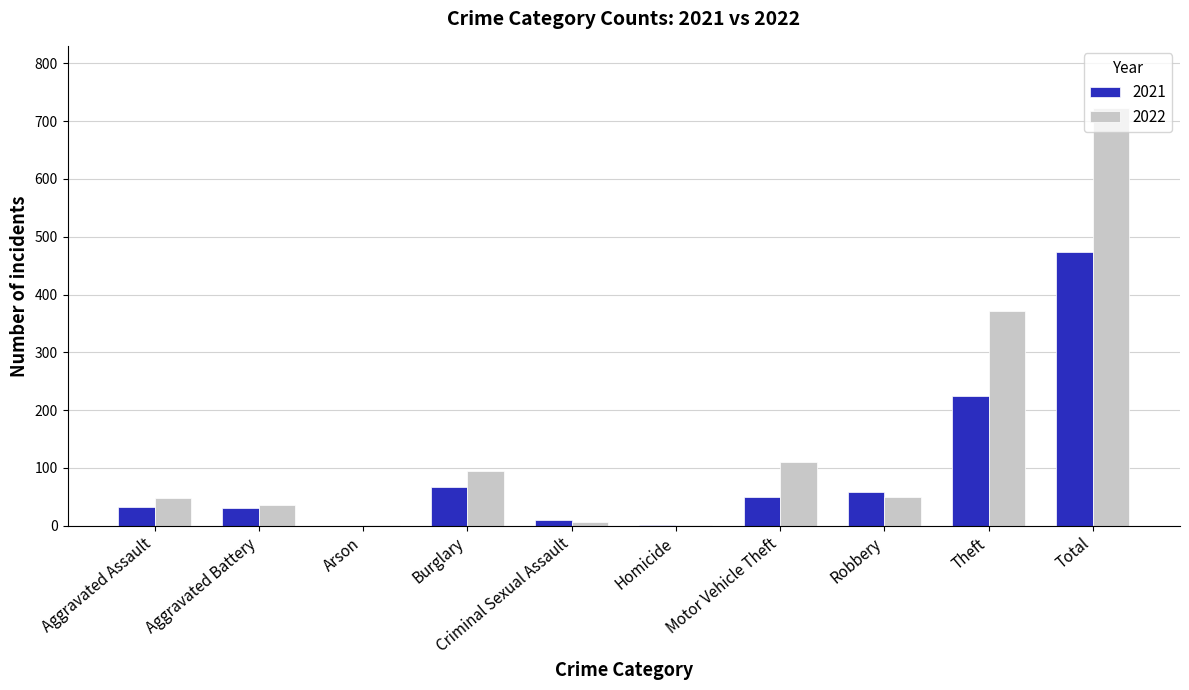

Where does the 2022 series first go above 50?

Burglary